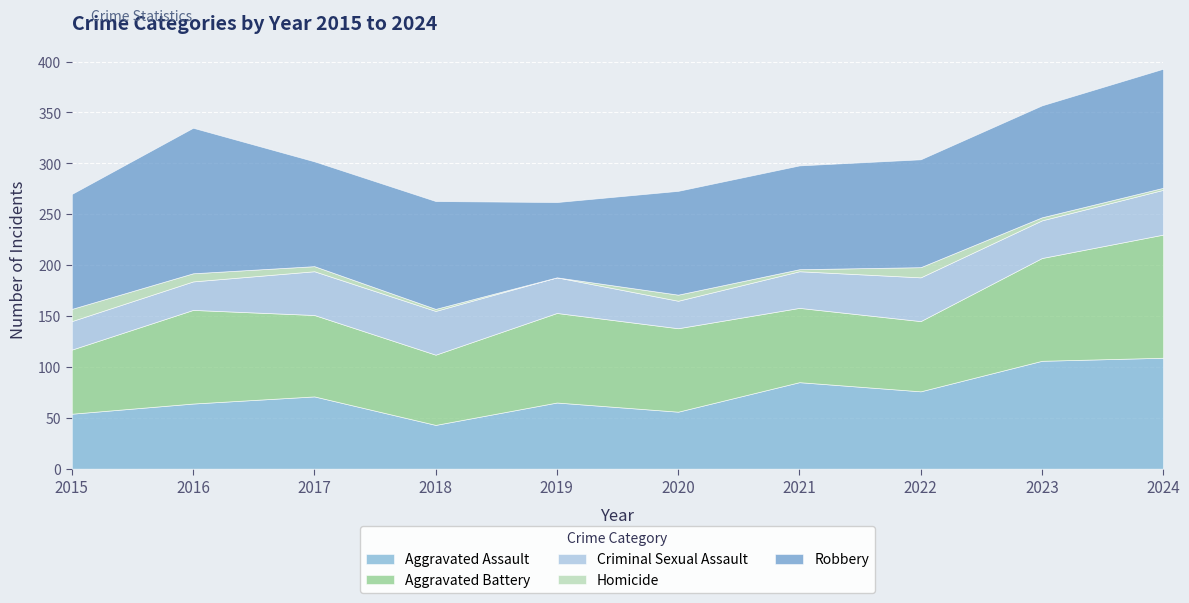

True or false: Criminal Sexual Assault and Homicide cross at least once.

False